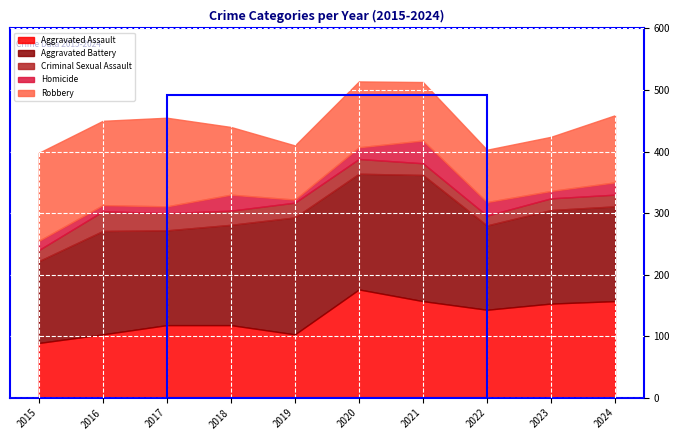

True or false: Robbery and Homicide intersect in this chart.

False